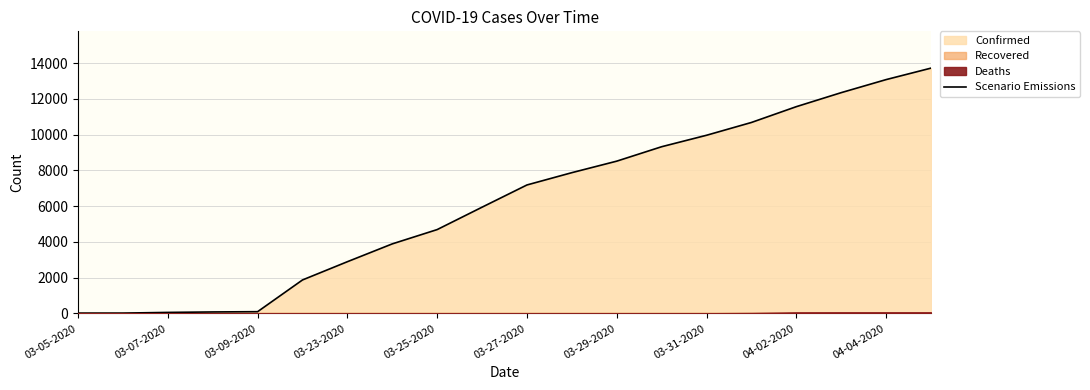

Where is Scenario Emissions nearest to the value 6870?

03-27-2020